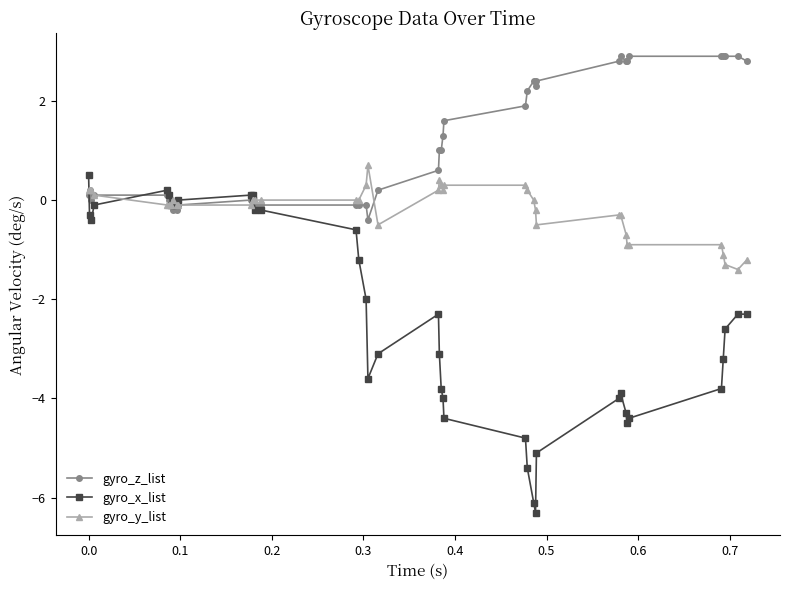

What is the maximum value for gyro_z_list?

2.9